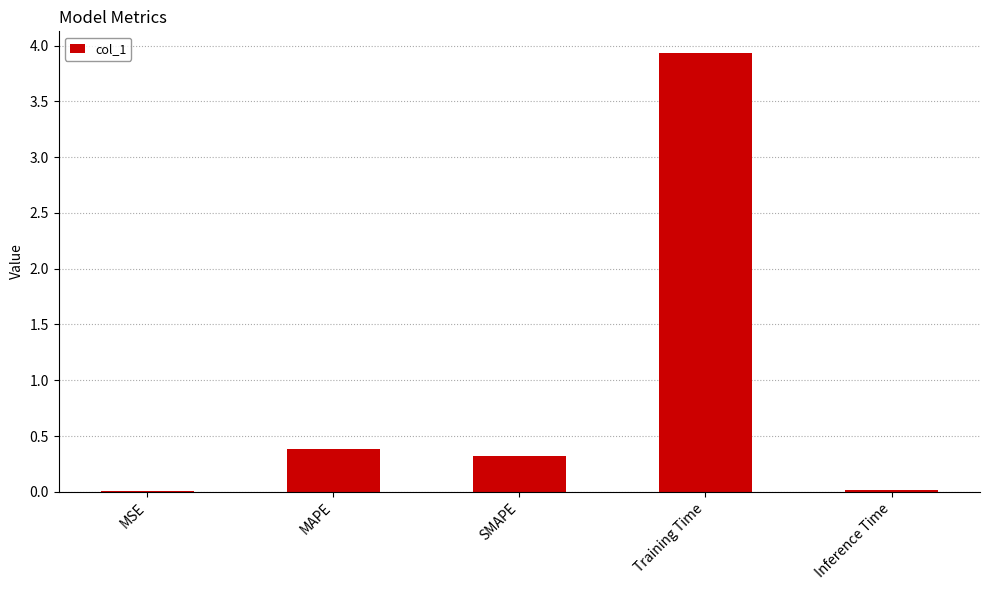

Is it true that the value at MAPE is 0.1?

False